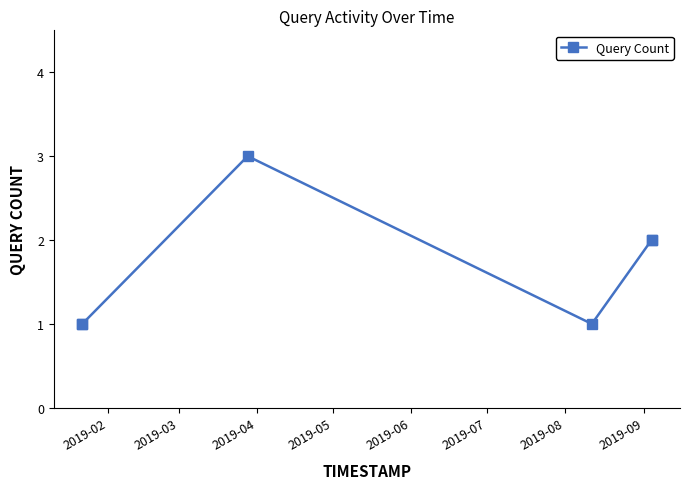

What is the maximum value shown in the chart?

3